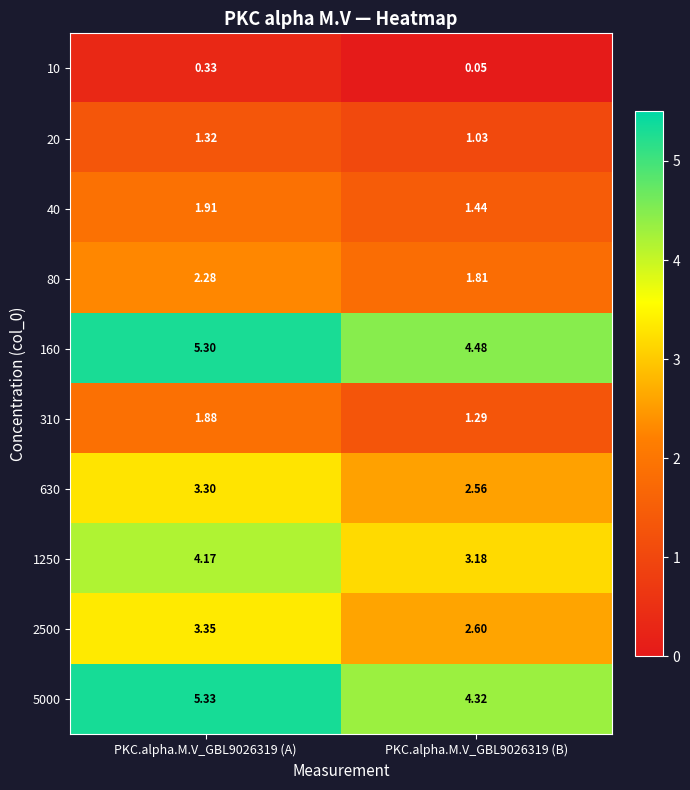

Is the value of 80 at PKC.alpha.M.V_GBL9026319 (A) greater than the value of 5000 at PKC.alpha.M.V_GBL9026319 (A)?

No